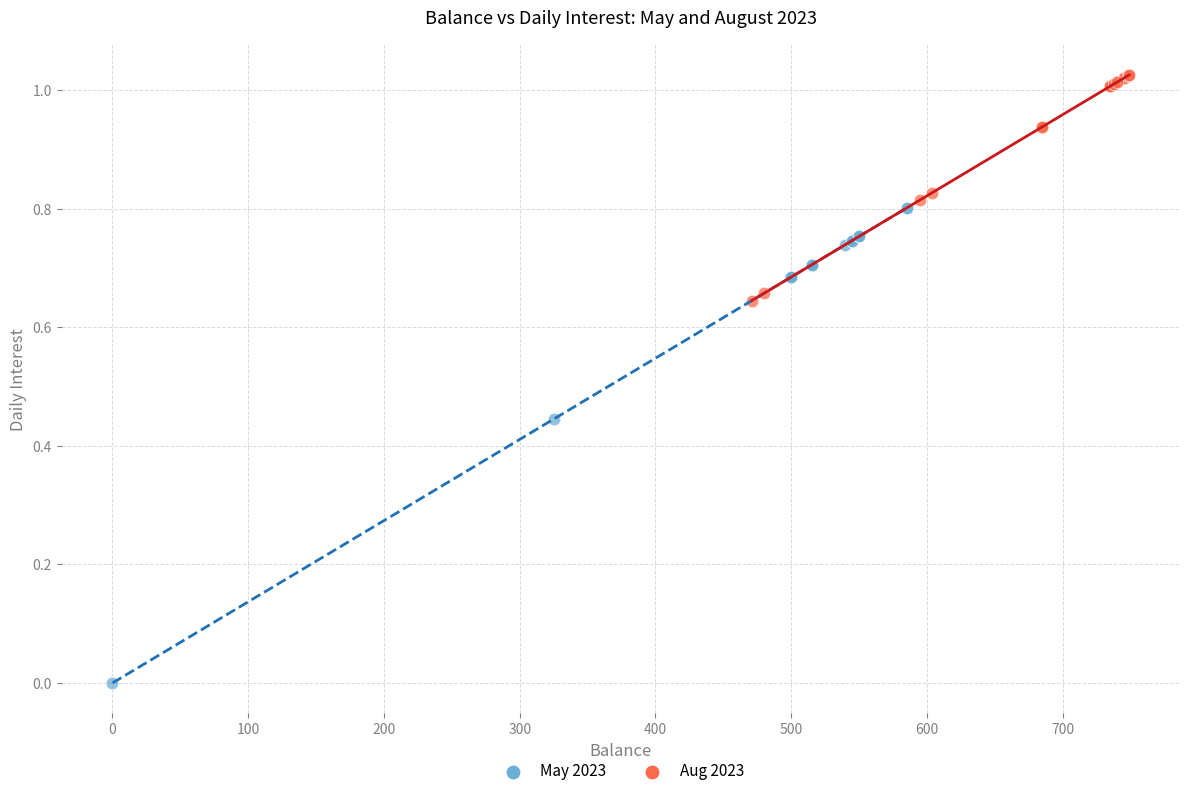

Which series has the largest Y range (max minus min)?

May 2023